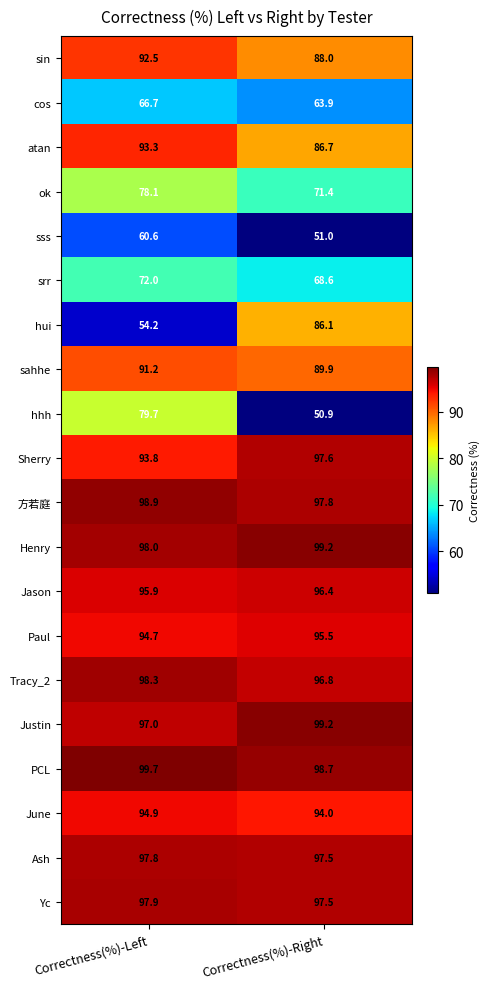

How many distinct data groups are displayed?

20